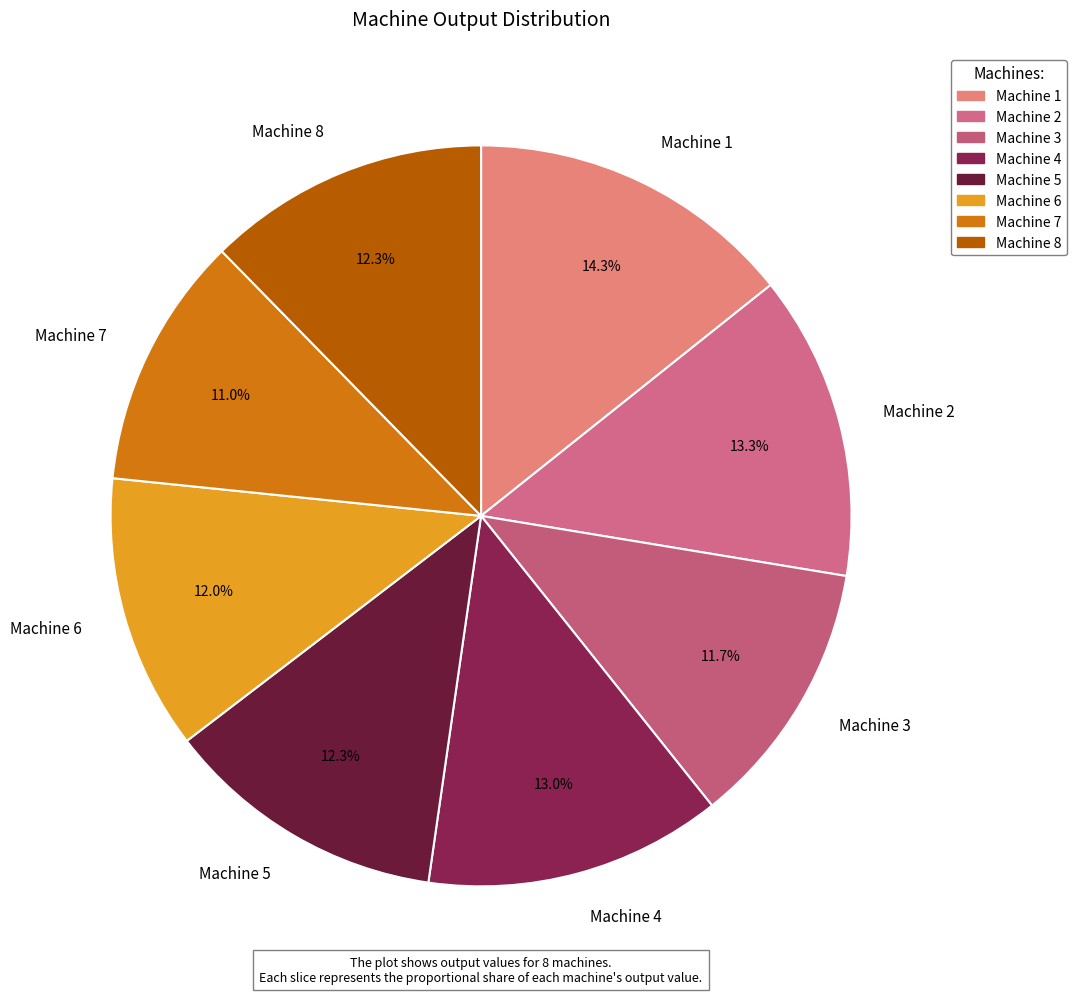

What is the smallest slice in the pie chart?

Machine 7